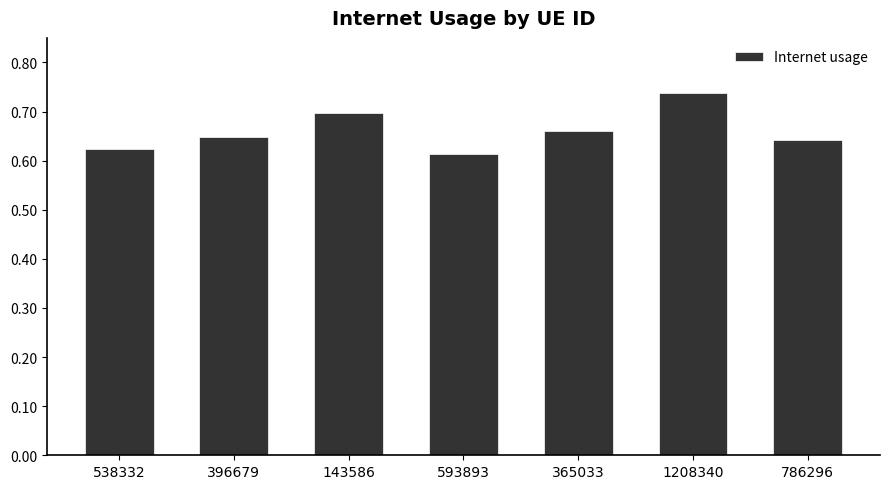

Count the number of data series in this chart.

1